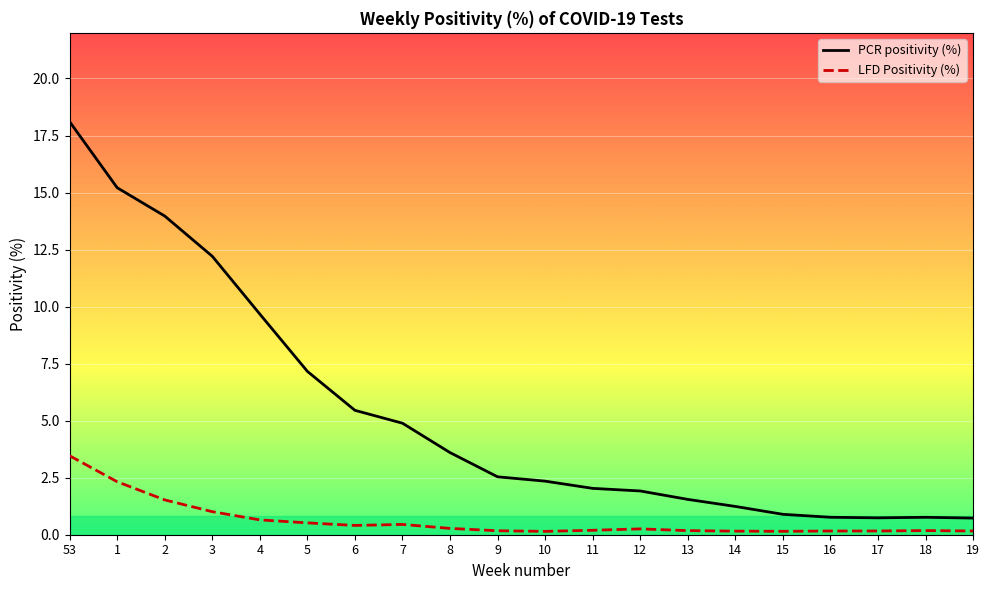

Between 6 and 12, which series saw the biggest shift?

PCR positivity (%)